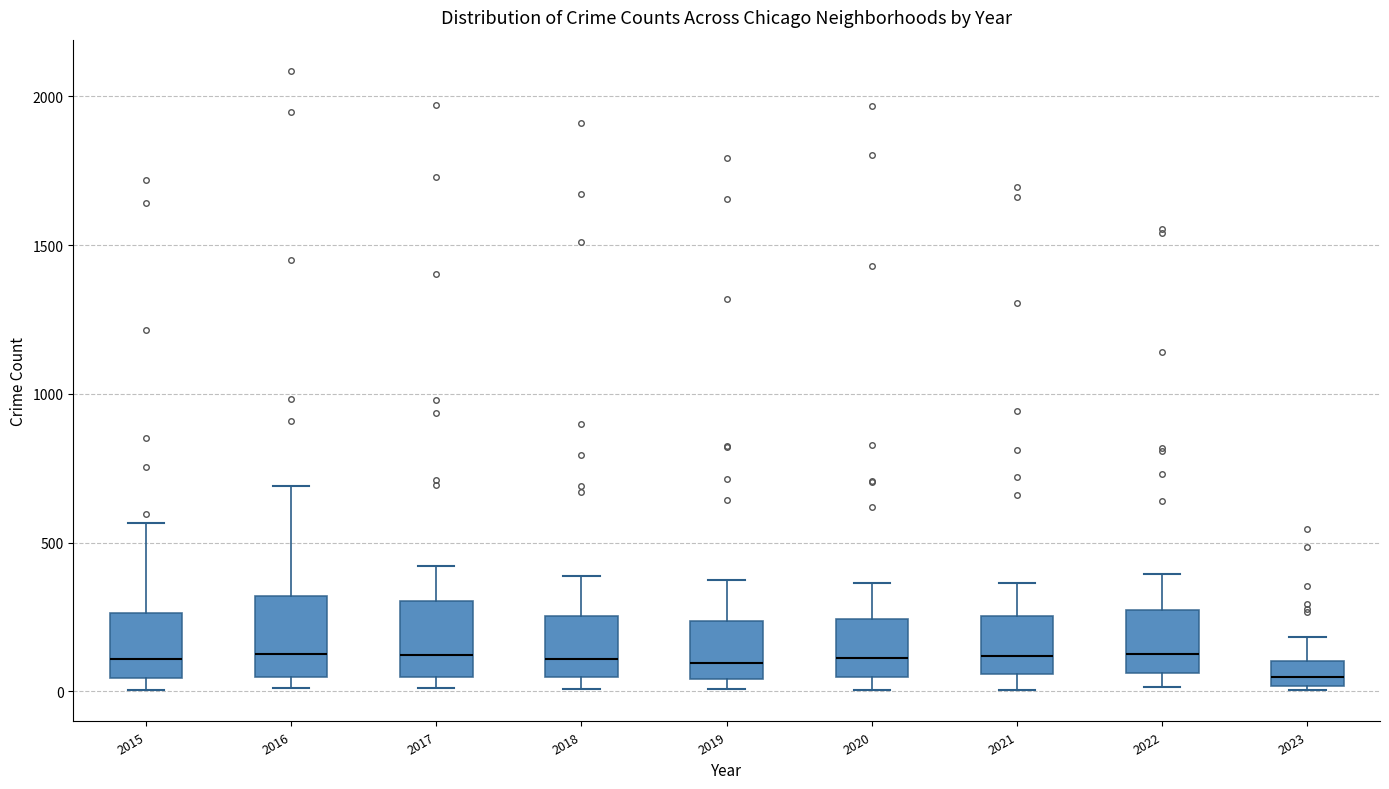

Reading left to right, read every box against the y-axis: the position of its median line, the range the box covers, and the ends of its whiskers. The values are not printed on the chart, so give them approximately, as read against the axis.

2015: median 100, box 50 to 250, whiskers 0 to 550
2016: median 150, box 50 to 300, whiskers 0 to 700
2017: median 100, box 50 to 300, whiskers 0 to 400
2018: median 100, box 50 to 250, whiskers 0 to 400
2019: median 100, box 50 to 250, whiskers 0 to 400
2020: median 100, box 50 to 250, whiskers 0 to 350
2021: median 100, box 50 to 250, whiskers 0 to 350
2022: median 150, box 50 to 250, whiskers 0 to 400
2023: median 50, box 0 to 100, whiskers 0 to 200